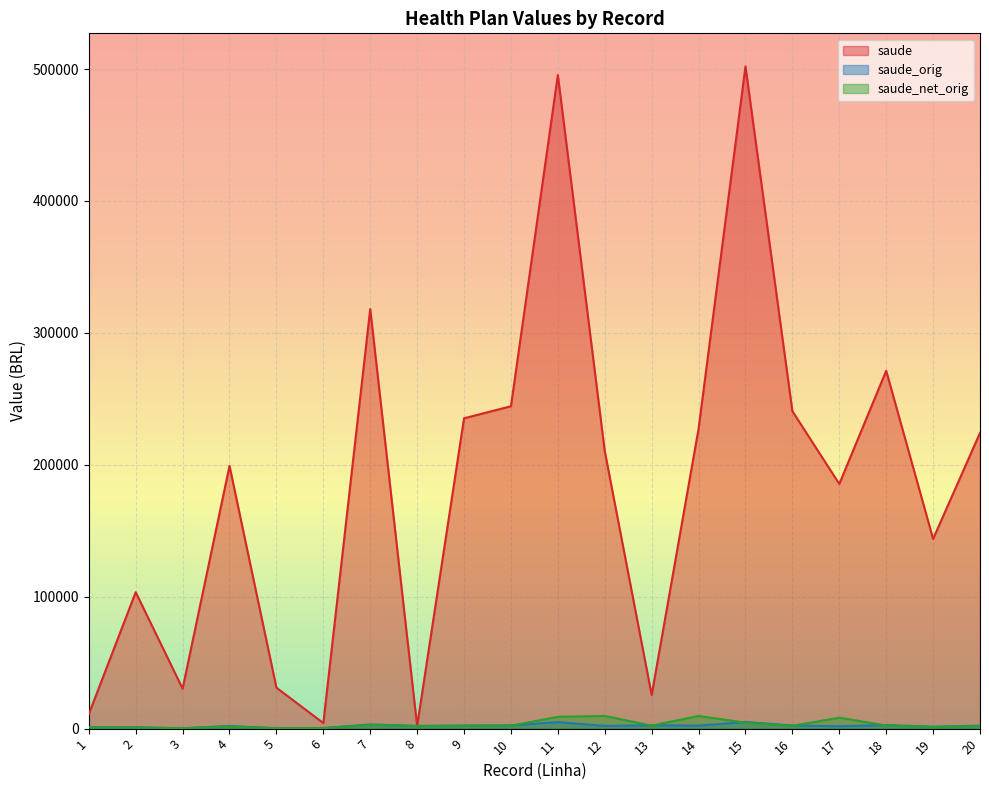

How many values in the saude series are below 210377?

10